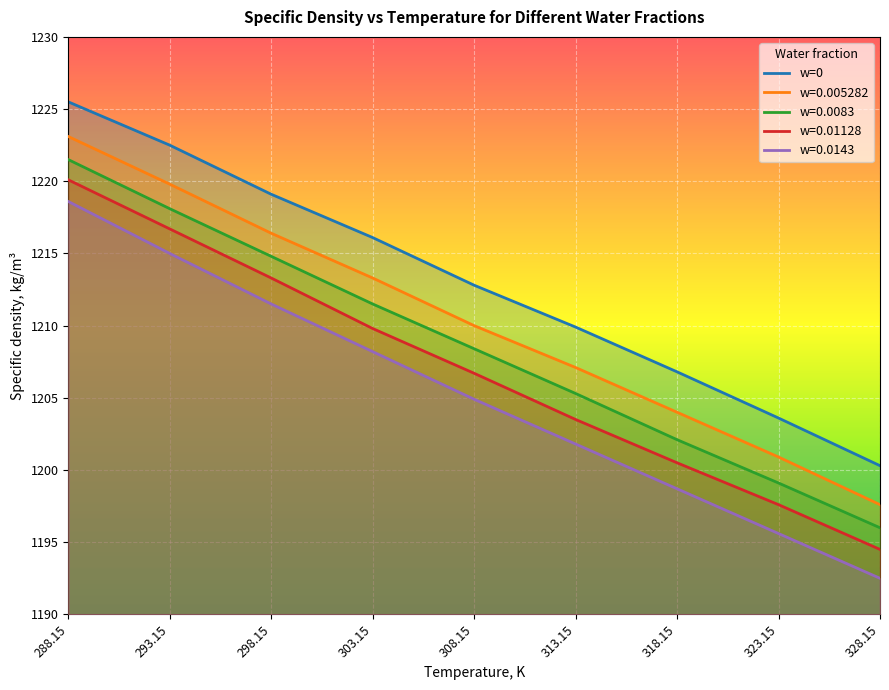

What is the maximum value shown in the chart?

1225.5